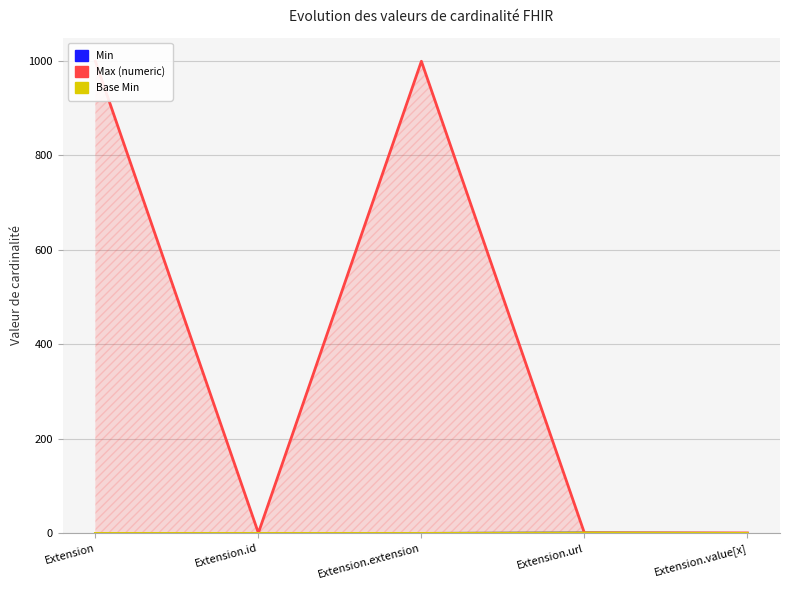

What is the label of the 3rd point from the right?

Extension.extension